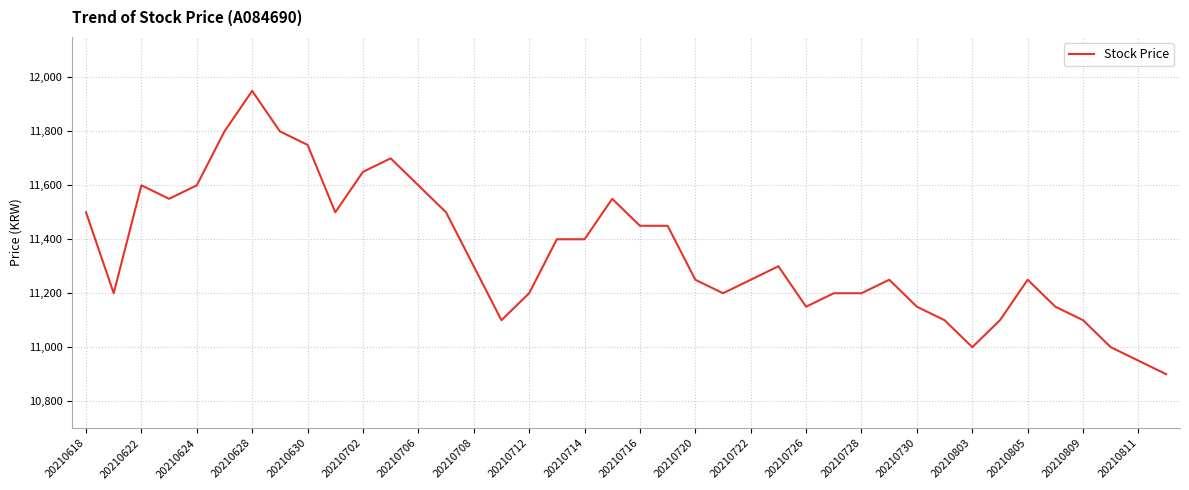

What is the smallest value displayed?

10900